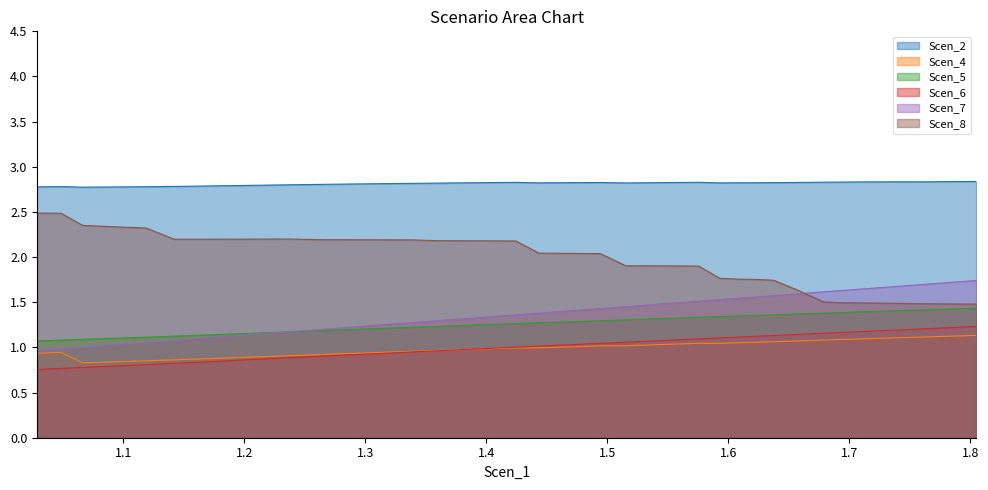

How many data points does each series have?

40